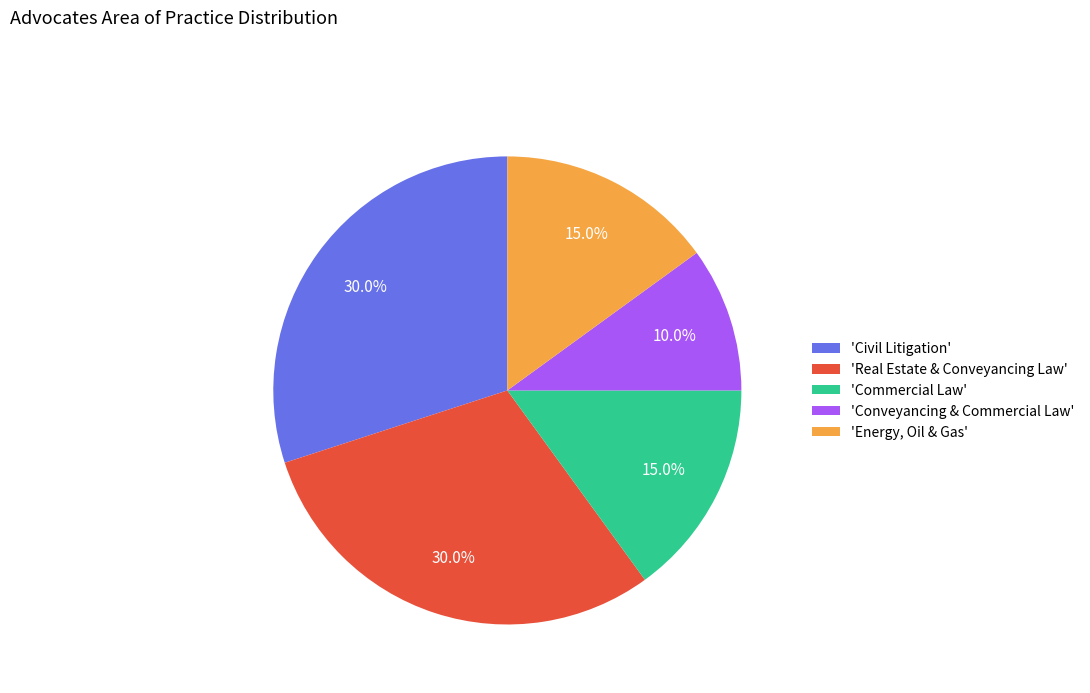

How much of the chart is everything except 'Conveyancing & Commercial Law'?

90.0%